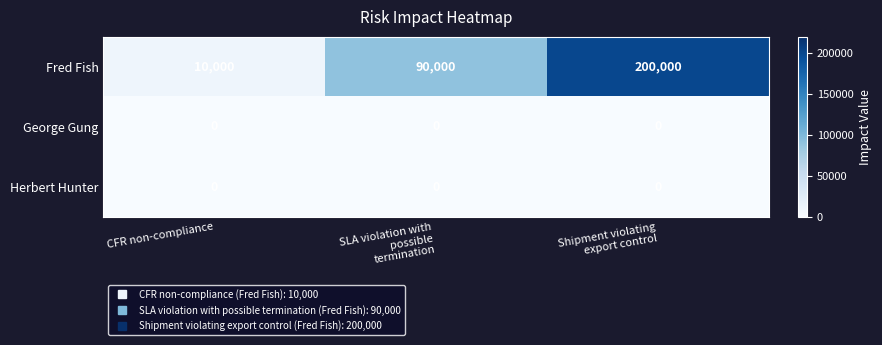

How many categories are shown in the chart?

3